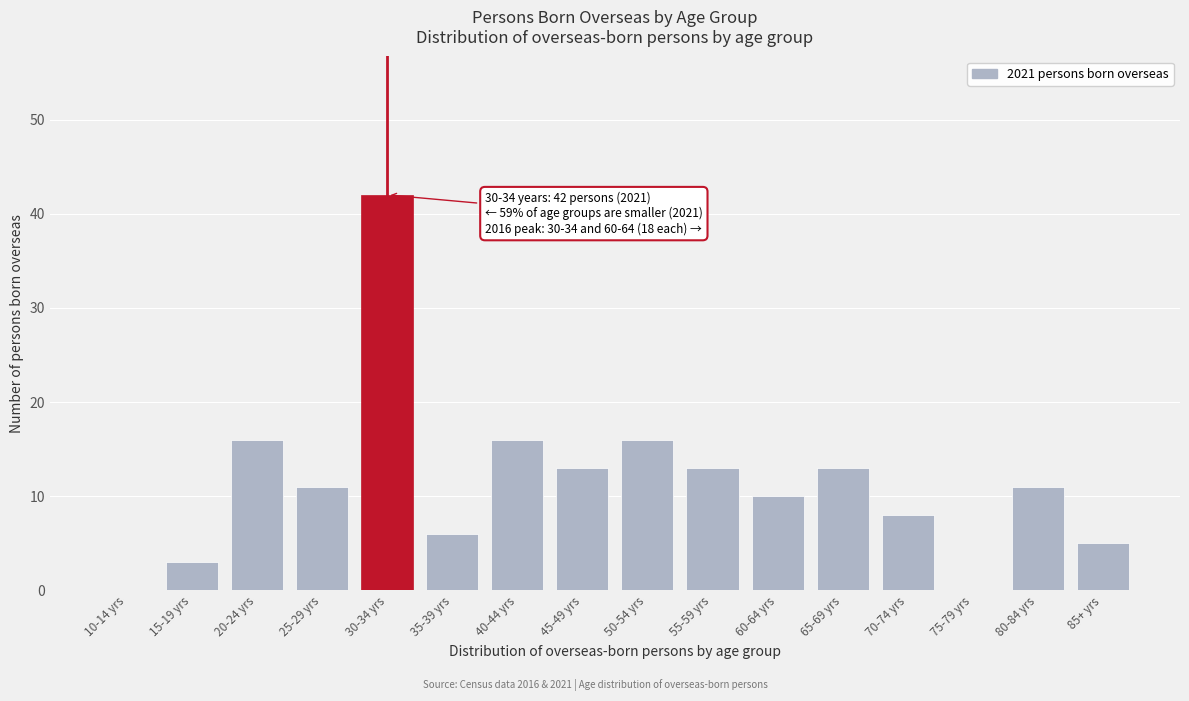

Reading left to right, transcribe all the data shown in this chart.

10-14 yrs=0	15-19 yrs=3	20-24 yrs=16	25-29 yrs=11	30-34 yrs=42	35-39 yrs=6	40-44 yrs=16	45-49 yrs=13	50-54 yrs=16	55-59 yrs=13	60-64 yrs=10	65-69 yrs=13	70-74 yrs=8	75-79 yrs=0	80-84 yrs=11	85+ yrs=5